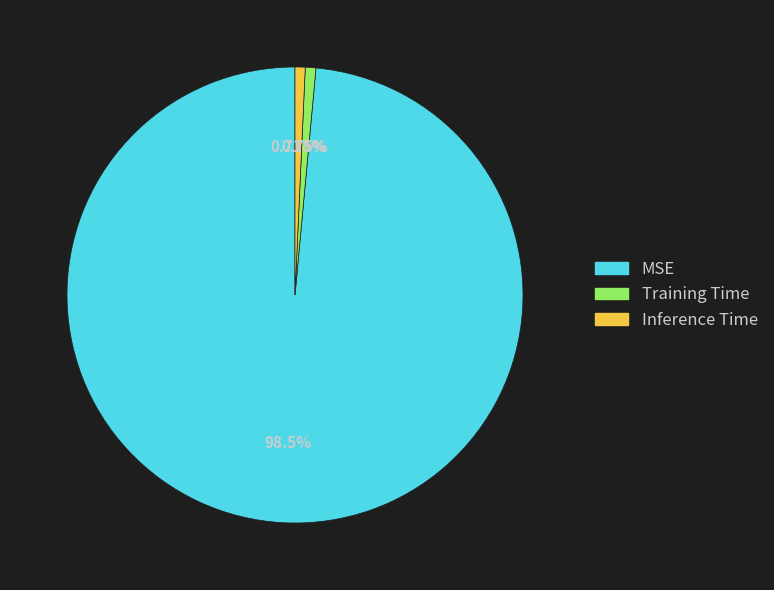

To the nearest percent, what is the average slice percentage?

33%